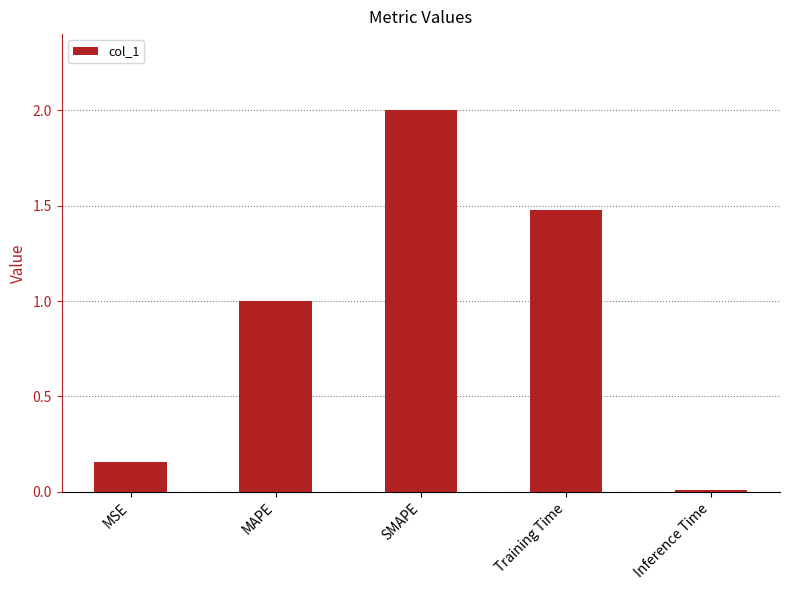

The chart shows a value of 1.5 at Training Time. True or false?

True